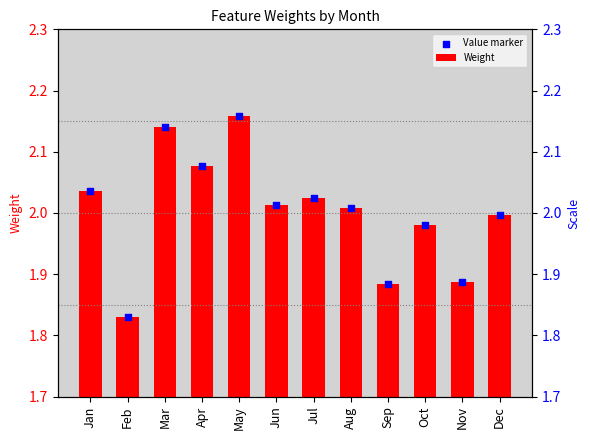

At how many categories does at least one series exceed 2?

7